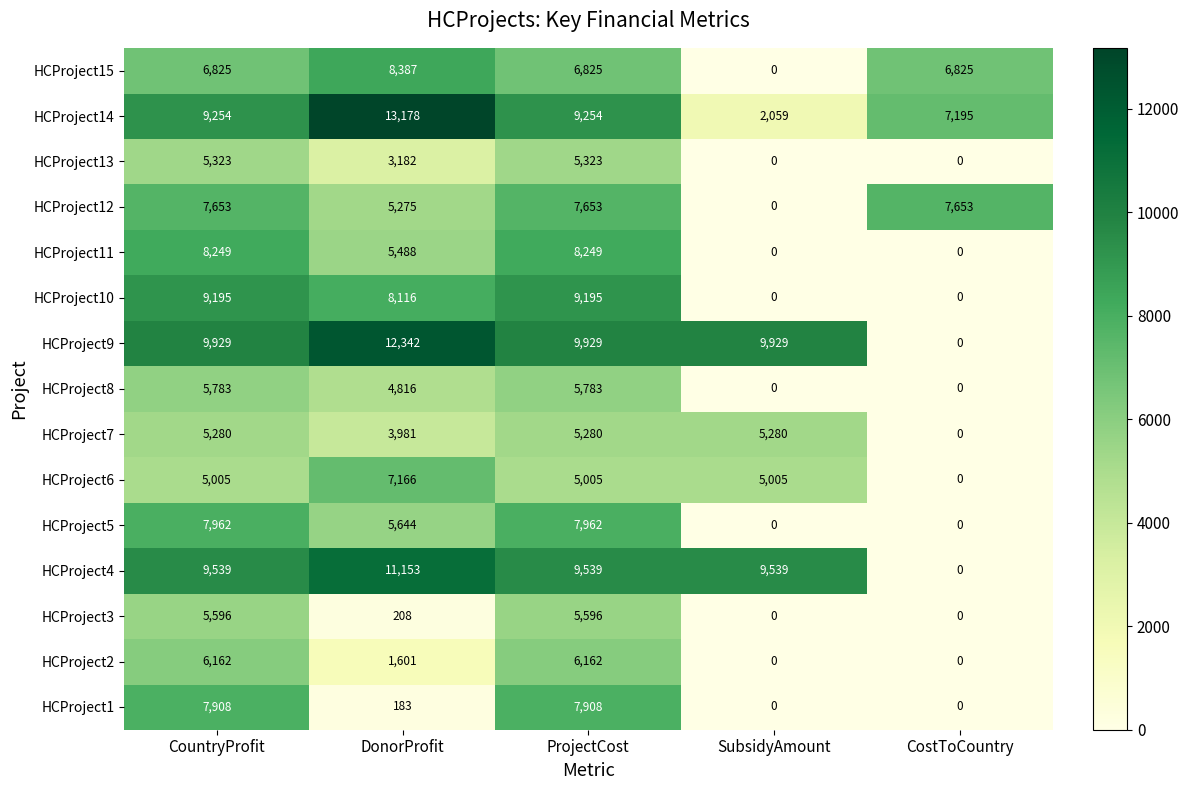

Which category has the highest value across all series?

DonorProfit